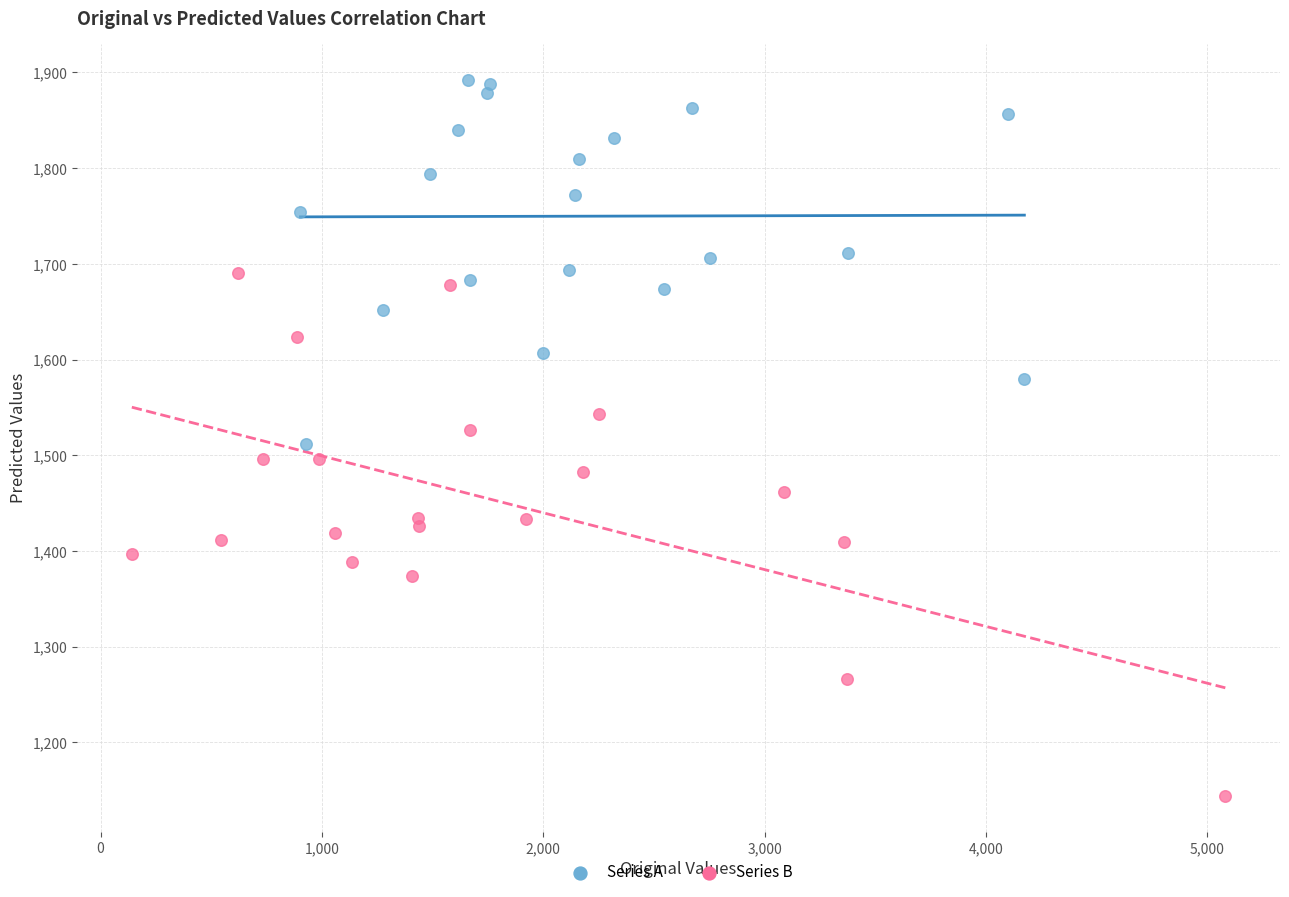

Which series contains the lowest Y value?

Series B